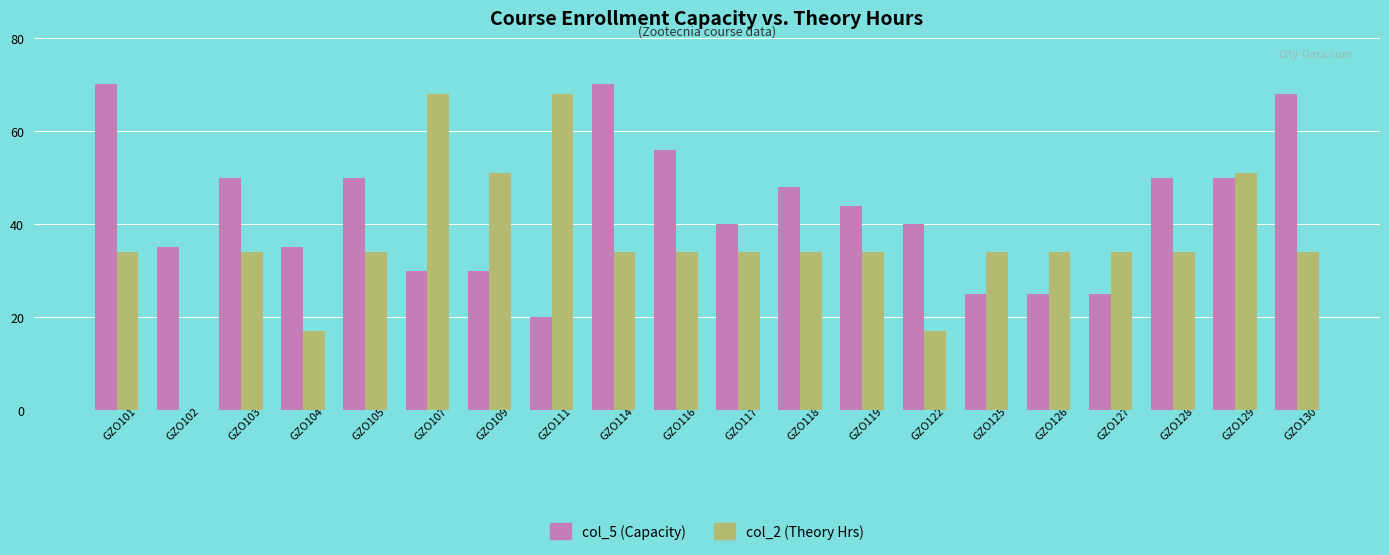

True or false: col_5 (Capacity) has a value of 70 at GZO114.

True